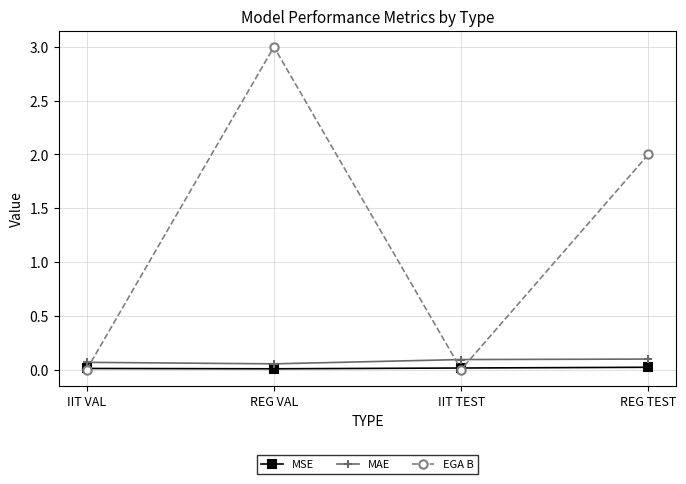

In MSE, how many points are lower than both neighbors (excluding endpoints)?

1